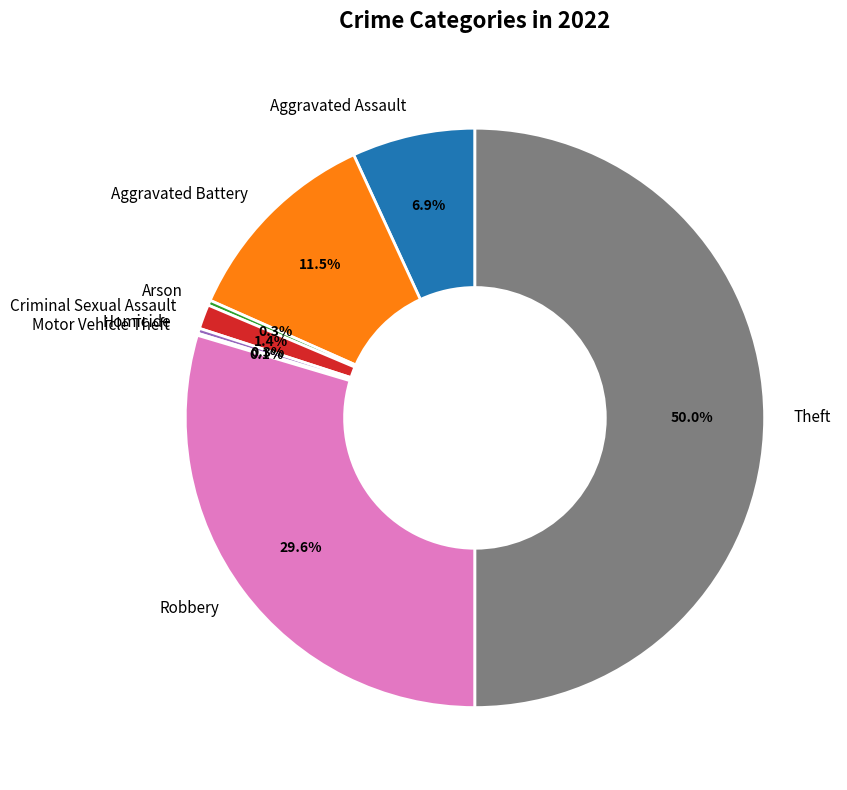

Which category has the biggest portion of the pie?

Theft